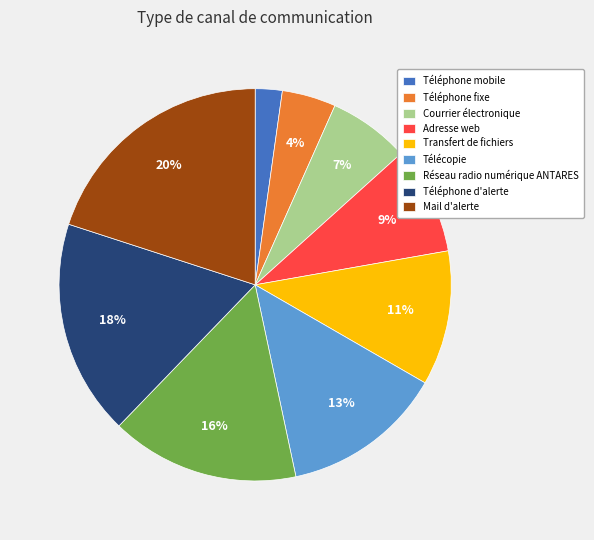

Combined, do Téléphone d'alerte and Mail d'alerte account for over 50%?

No